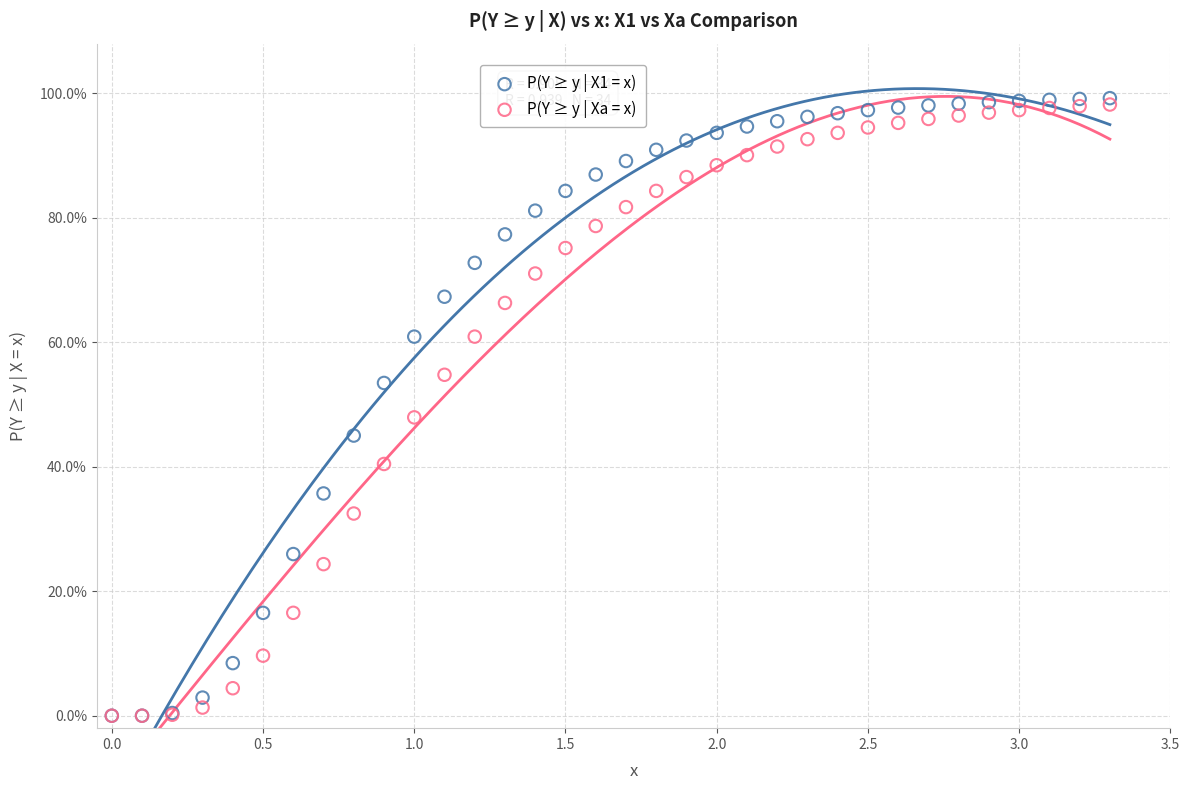

What are all the series names shown in the legend?

P(Y ≥ y | X1 = x), P(Y ≥ y | Xa = x)